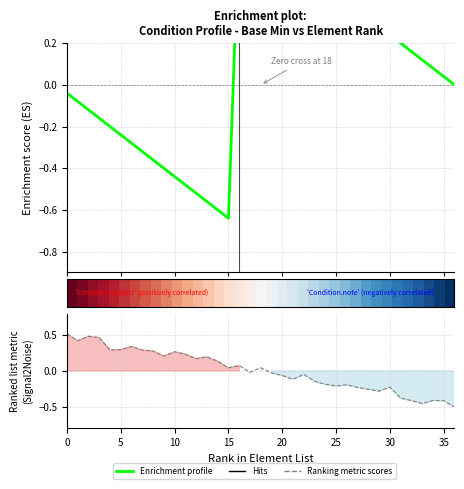

What is the difference between the highest and lowest values at 20?

1.1